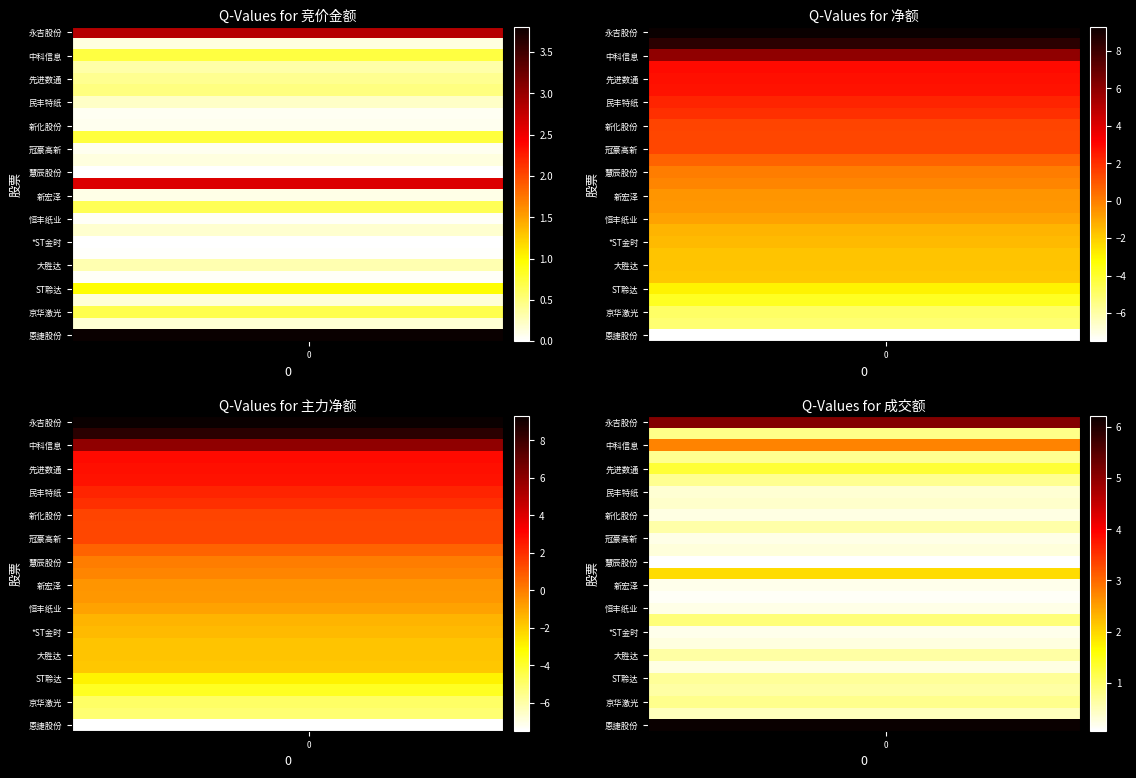

The 中科信息 series shows 163326500 at 0. True or false?

False